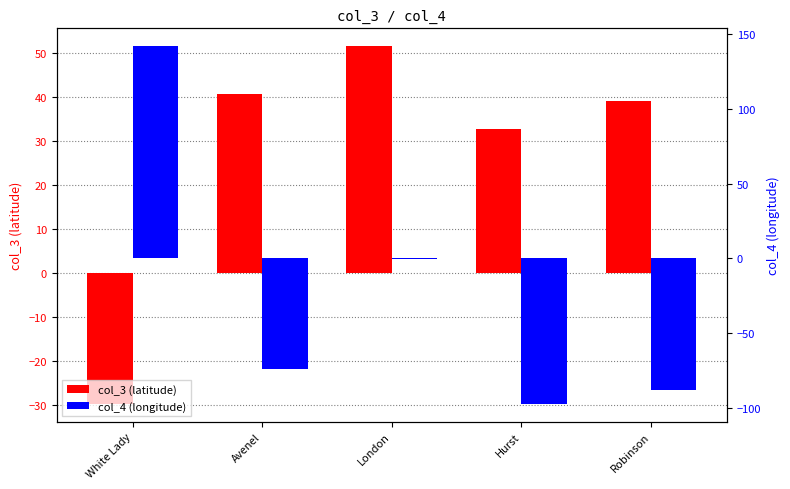

What is the value of the col_4 bar at the 3rd from the left?

-0.1